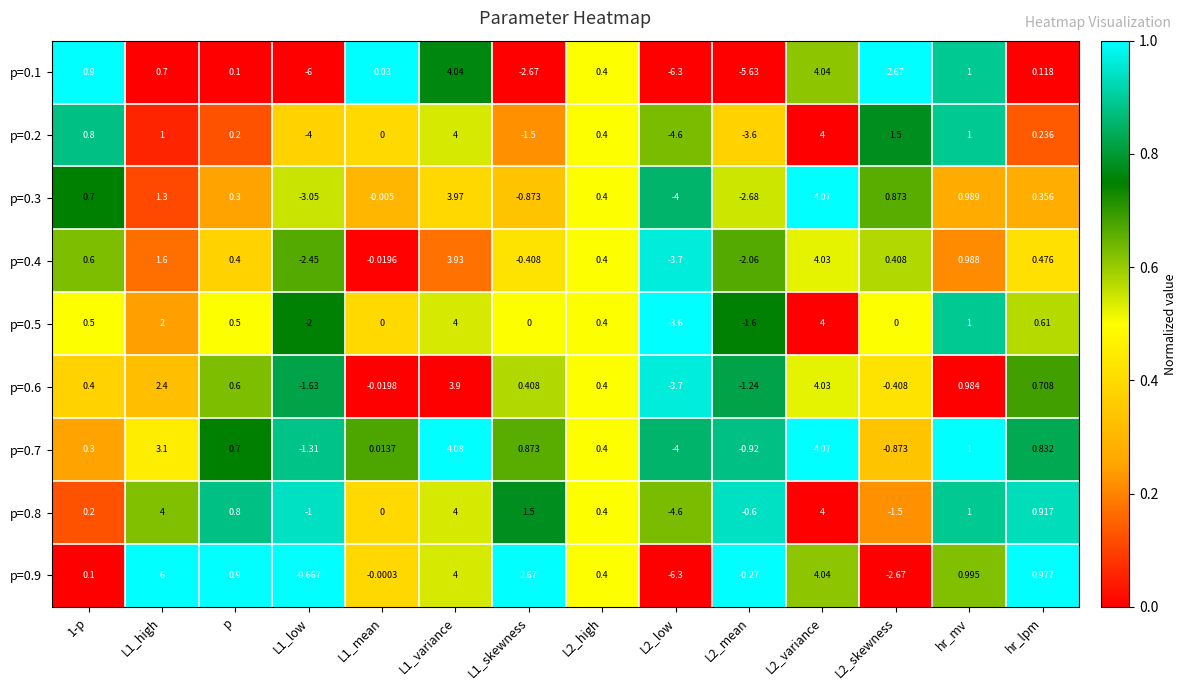

What is the total value across all series at L1_variance?

35.9